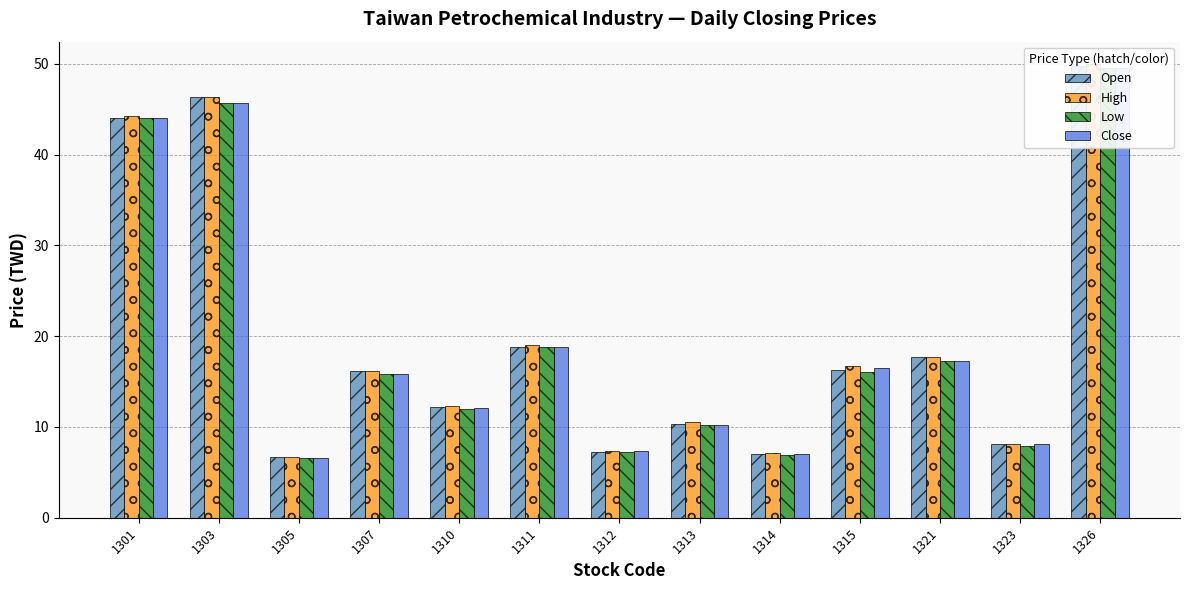

At which category is the sum across all series the highest?

1326